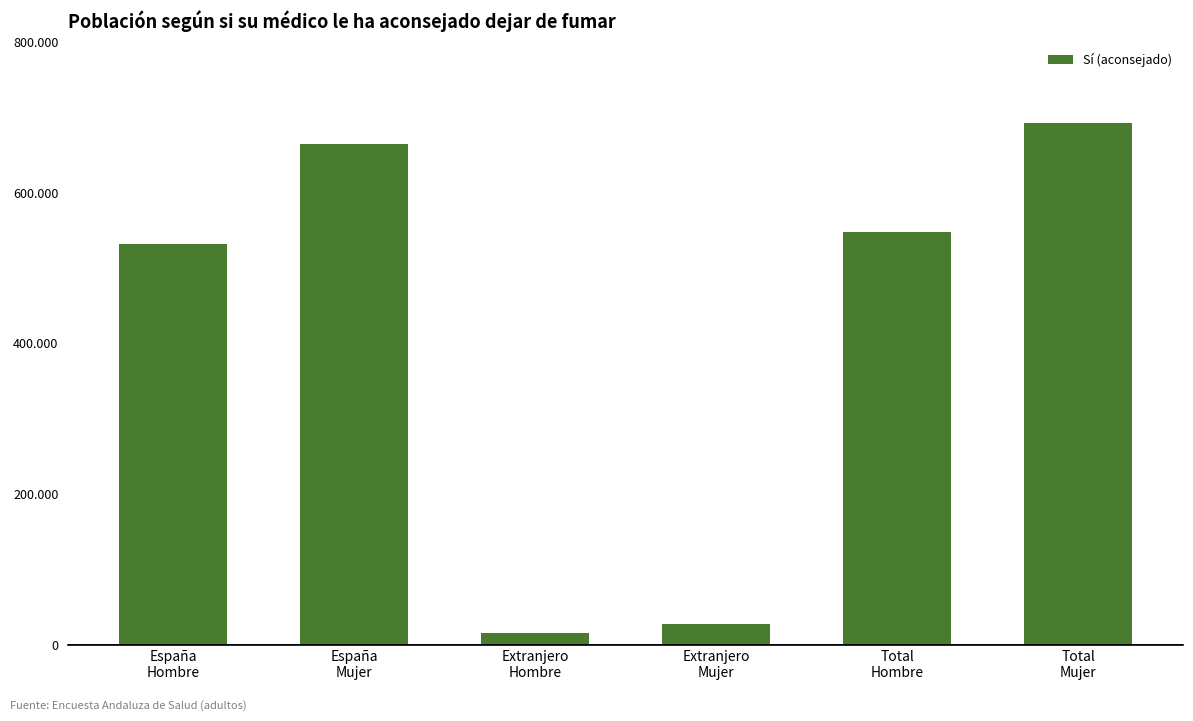

Does the chart contain any negative values?

No